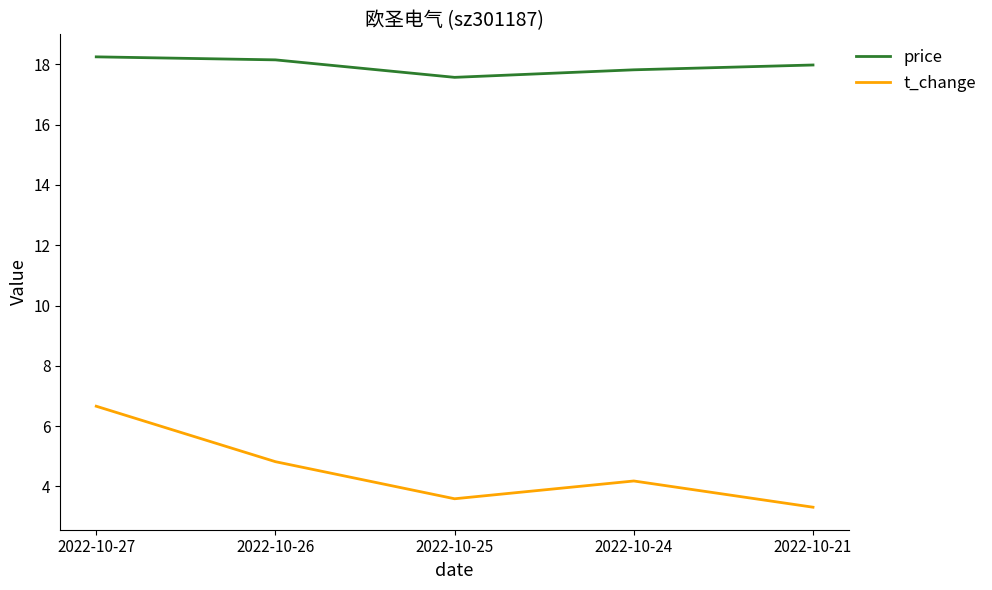

True or false: t_change and price cross at least once.

False